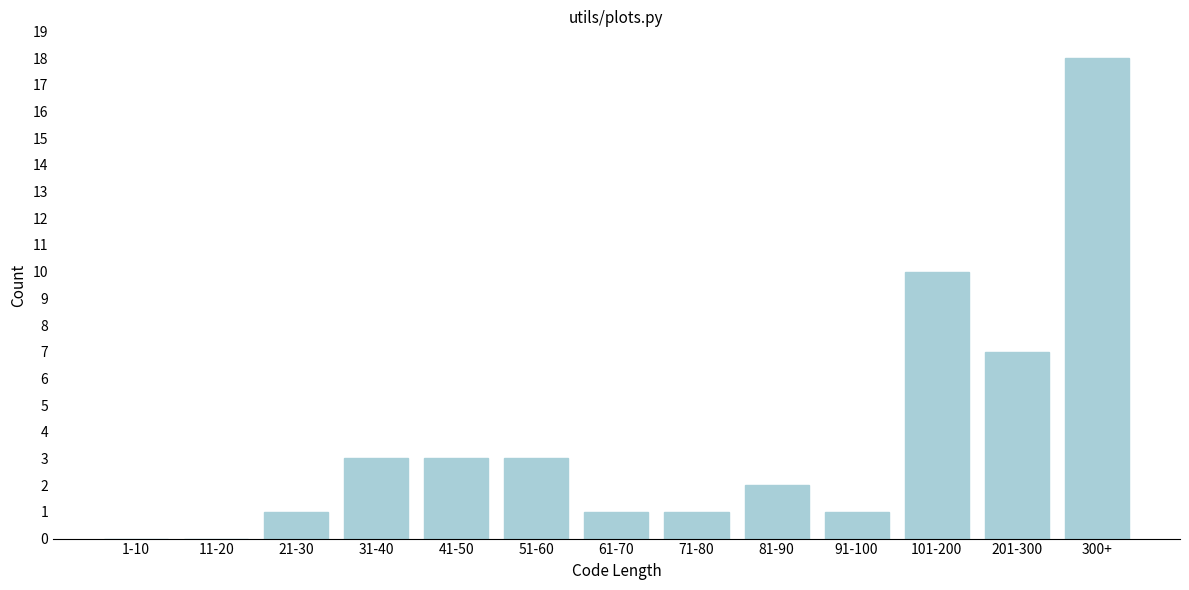

Reading right to left, what are all the values shown in this chart?

300+=18	201-300=7	101-200=10	91-100=1	81-90=2	71-80=1	61-70=1	51-60=3	41-50=3	31-40=3	21-30=1	11-20=0	1-10=0